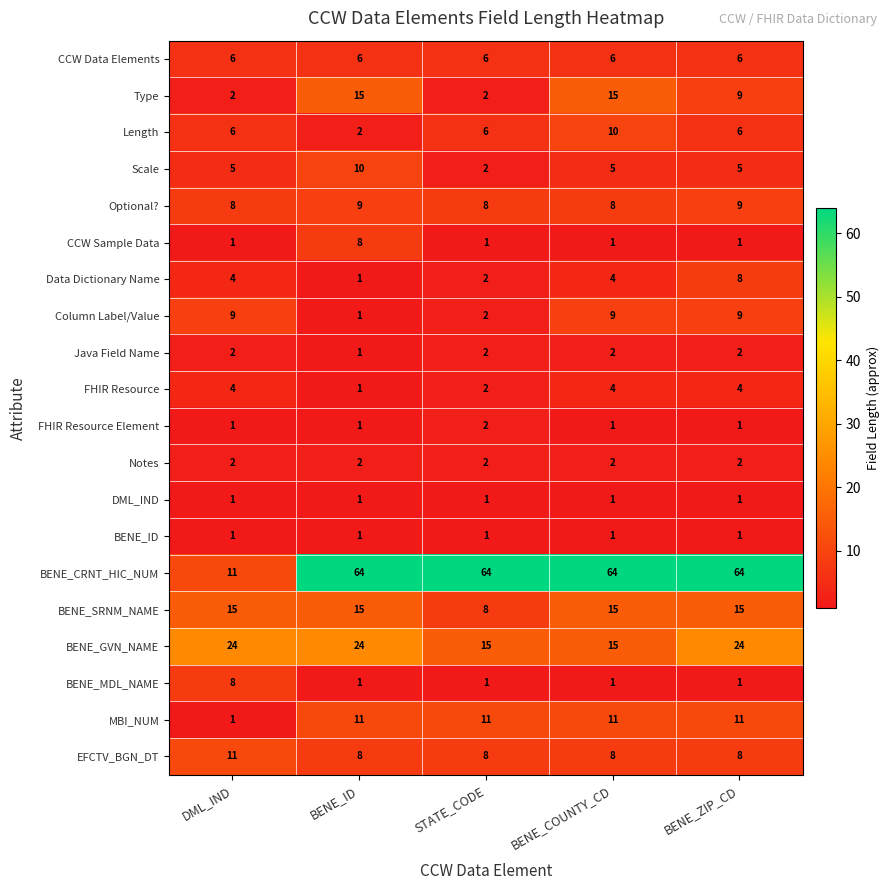

The value of CCW Sample Data at DML_IND is 1. True or false?

True